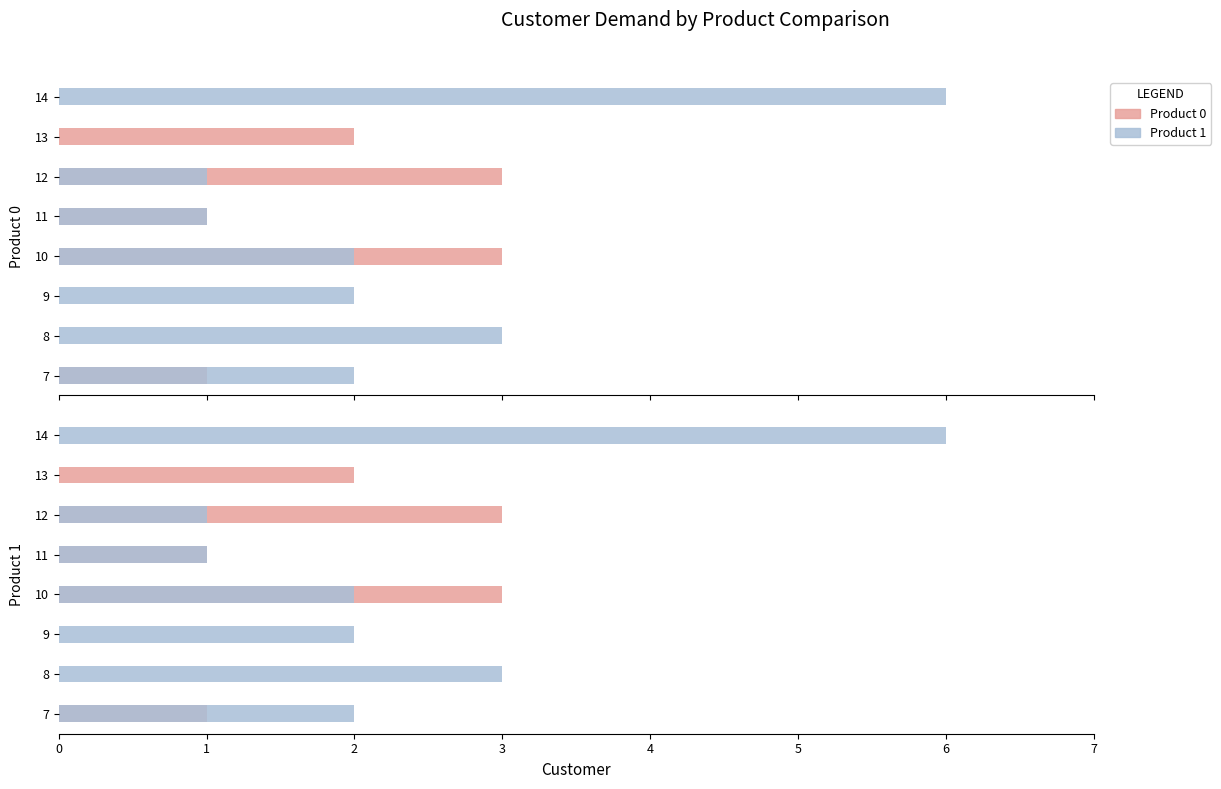

Count the number of data series in this chart.

2